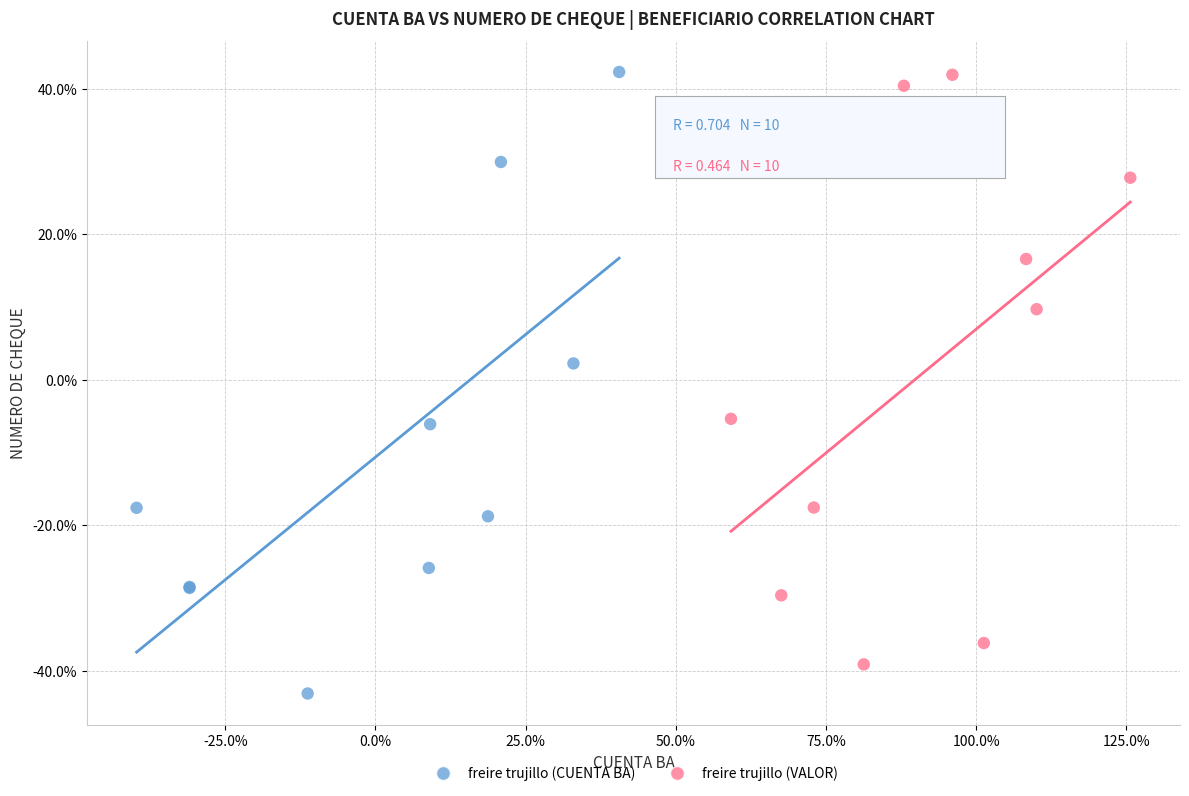

Which series has the largest Y range (max minus min)?

freire trujillo (CUENTA BA)